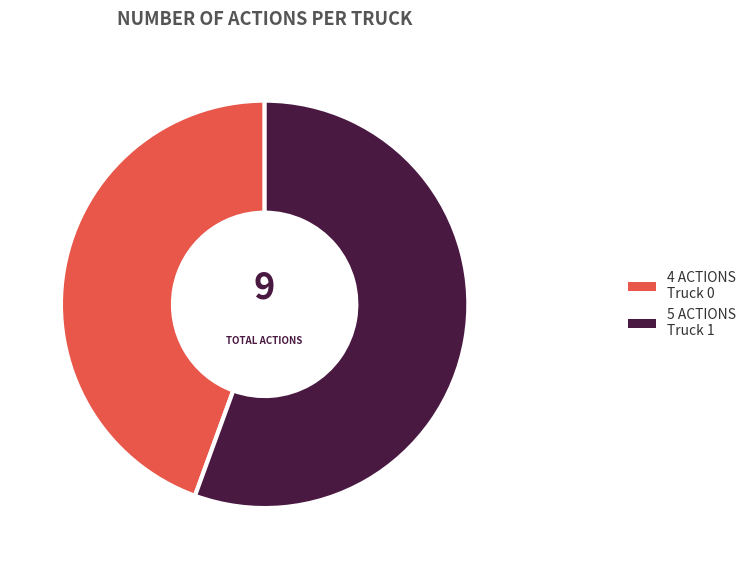

Is there a majority slice in this chart?

Yes